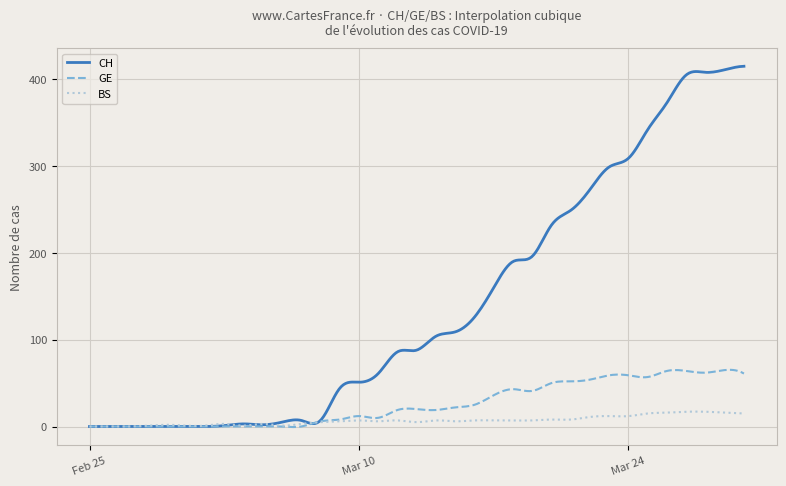

What is the maximum value for BS?

17.2